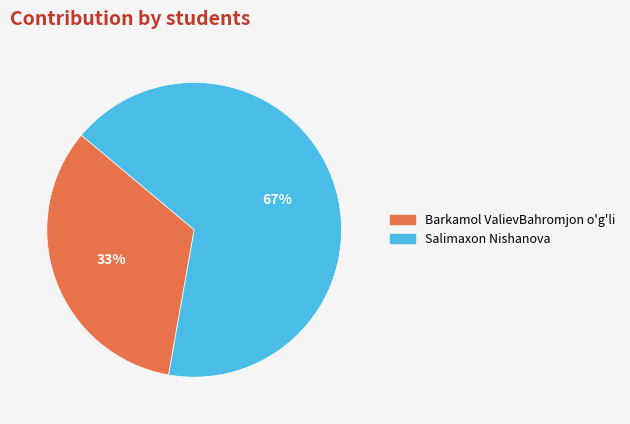

Approximately how many times larger is the value at Barkamol ValievBahromjon o'g'li compared to Salimaxon Nishanova?

0.5